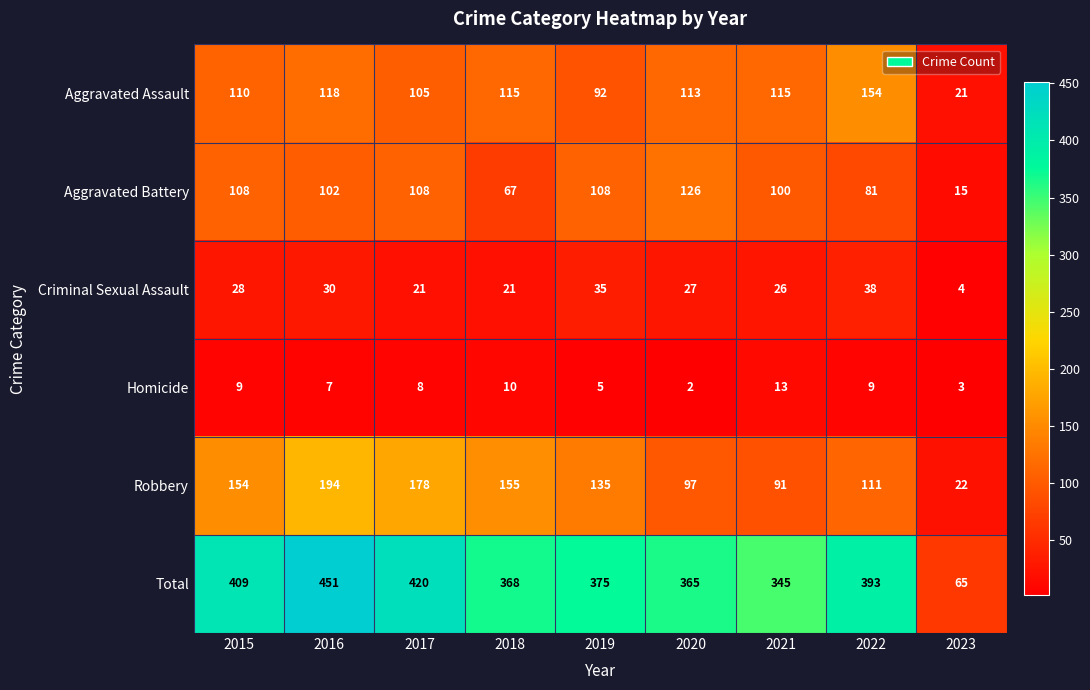

Which category has the lowest value across all series?

2020